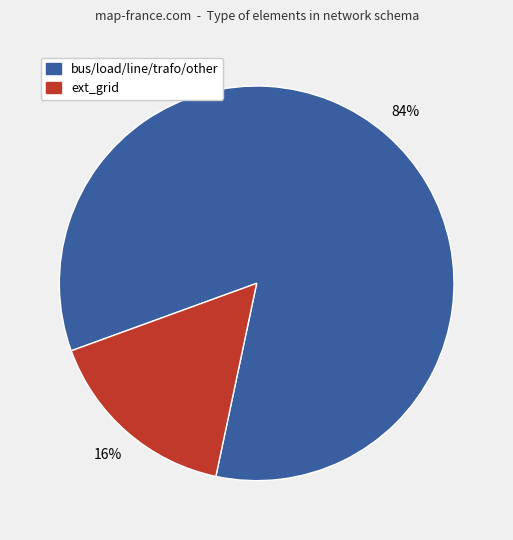

Approximately how many times larger is the value at bus/load/line/trafo/other compared to ext_grid?

5.2